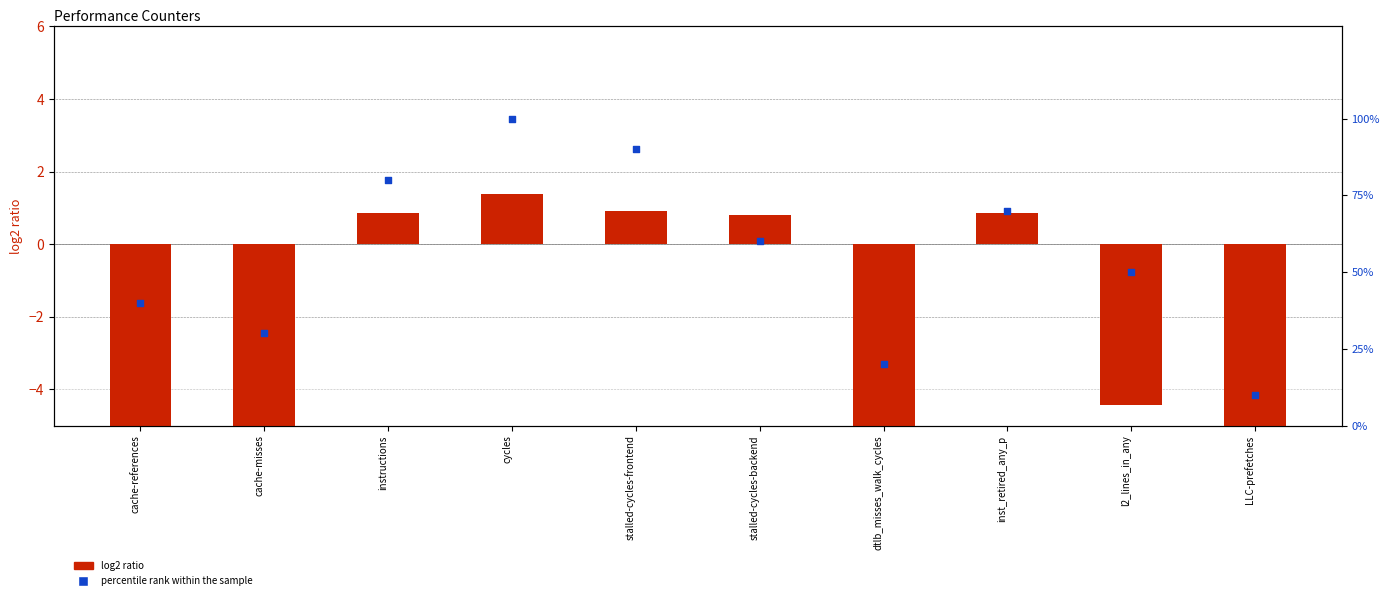

Which series reaches the maximum Y coordinate?

percentile rank within the sample